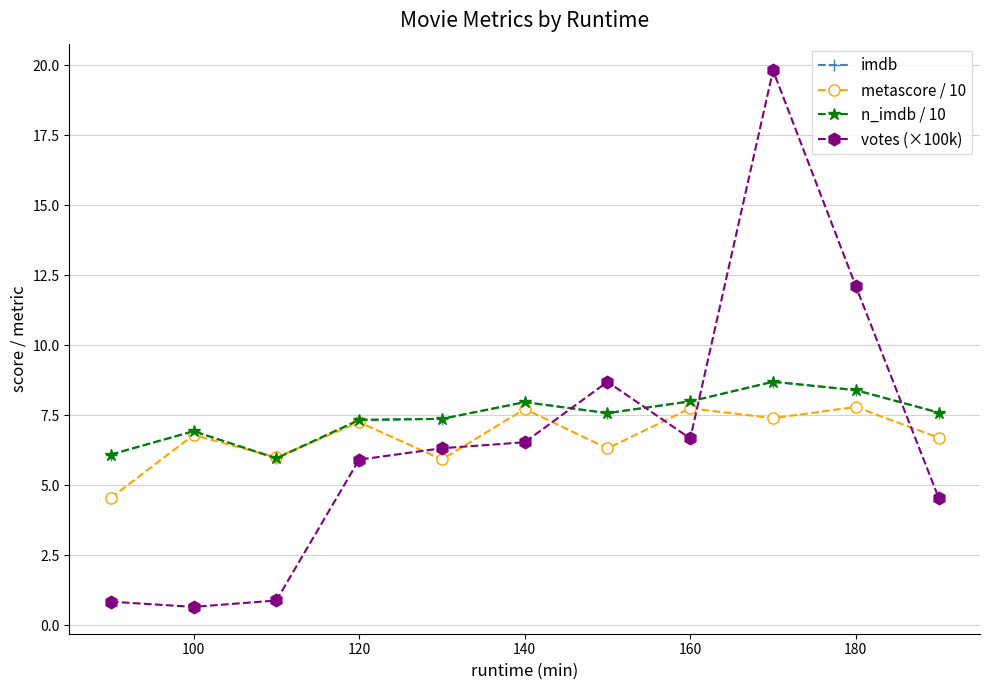

Which label corresponds to the smallest value in the chart?

100